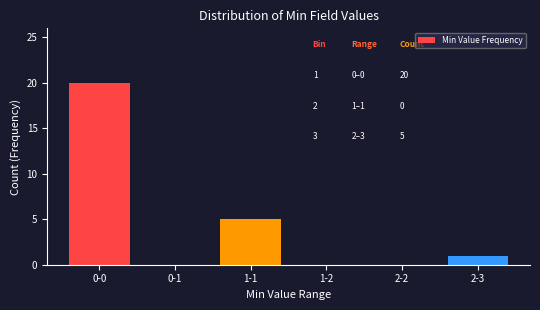

Reading right to left, list all the values displayed in this chart.

2-3=1	2-2=0	1-2=0	1-1=5	0-1=0	0-0=20